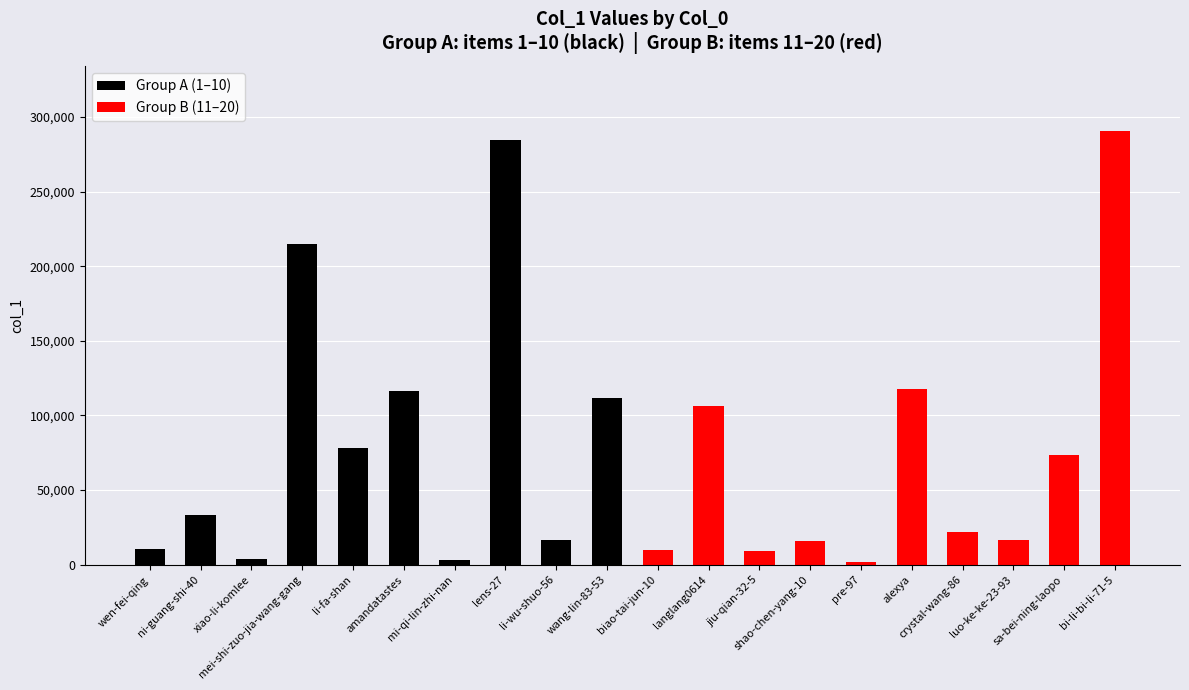

Where does the Group A (1–10) series first go above 78180?

mei-shi-zuo-jia-wang-gang